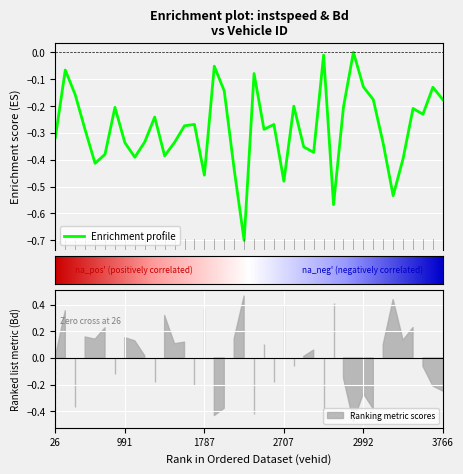

How many values are below zero?

39